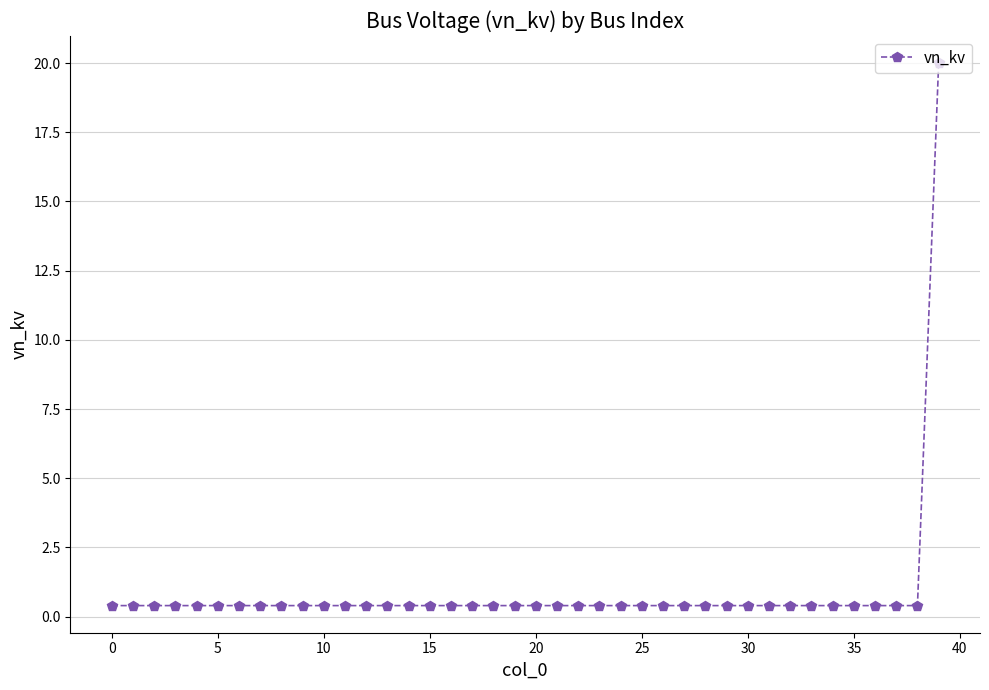

Reading left to right, list all the values displayed in this chart.

0.4	0.4	0.4	0.4	0.4	0.4	0.4	0.4	0.4	0.4	0.4	0.4	0.4	0.4	0.4	0.4	0.4	0.4	0.4	0.4	0.4	0.4	0.4	0.4	0.4	0.4	0.4	0.4	0.4	0.4	0.4	0.4	0.4	0.4	0.4	0.4	0.4	0.4	0.4	20.0